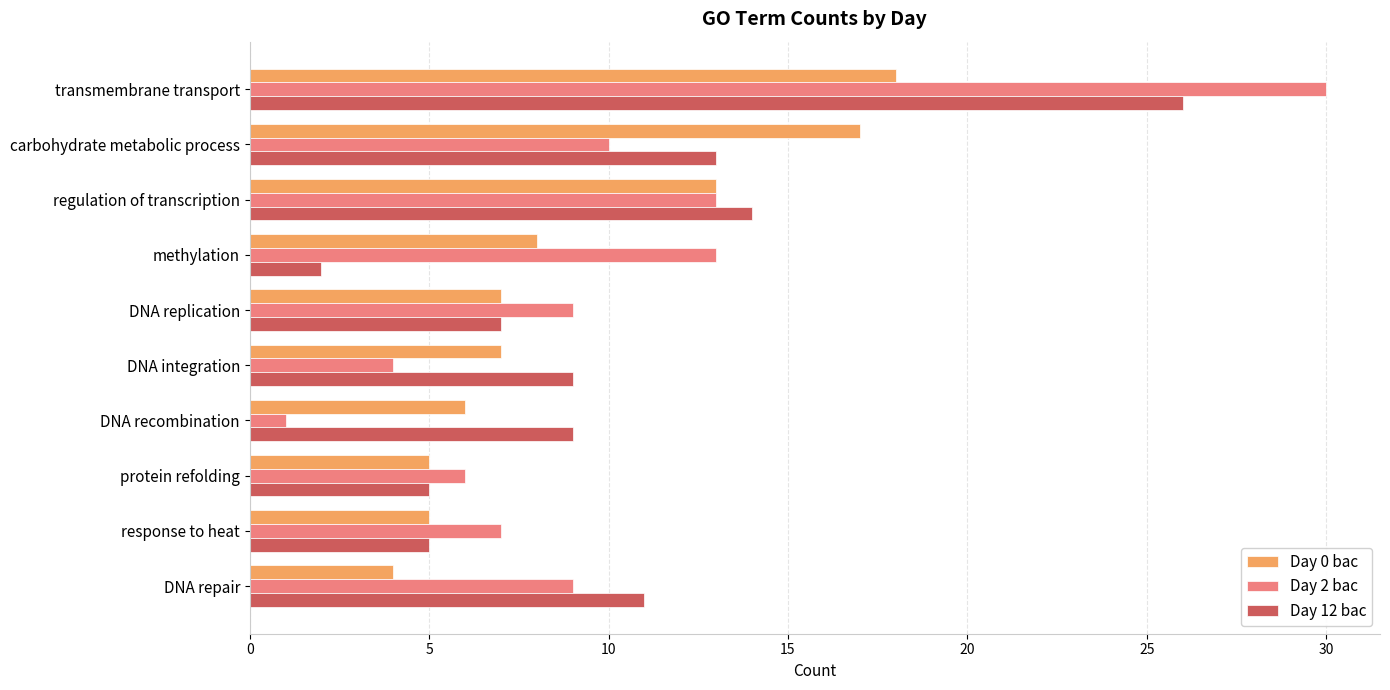

The value of Day 12 bac at transmembrane transport is 37. True or false?

False